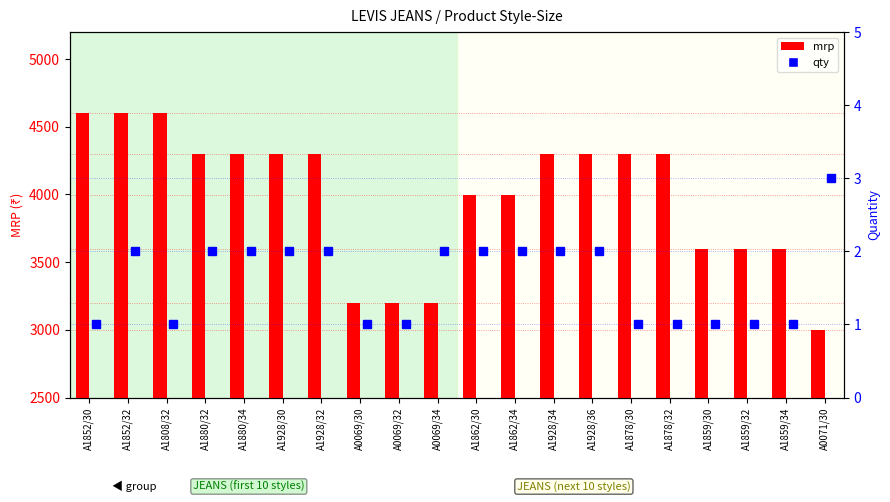

What is the difference between the maximum and second lowest values in the qty series?

2